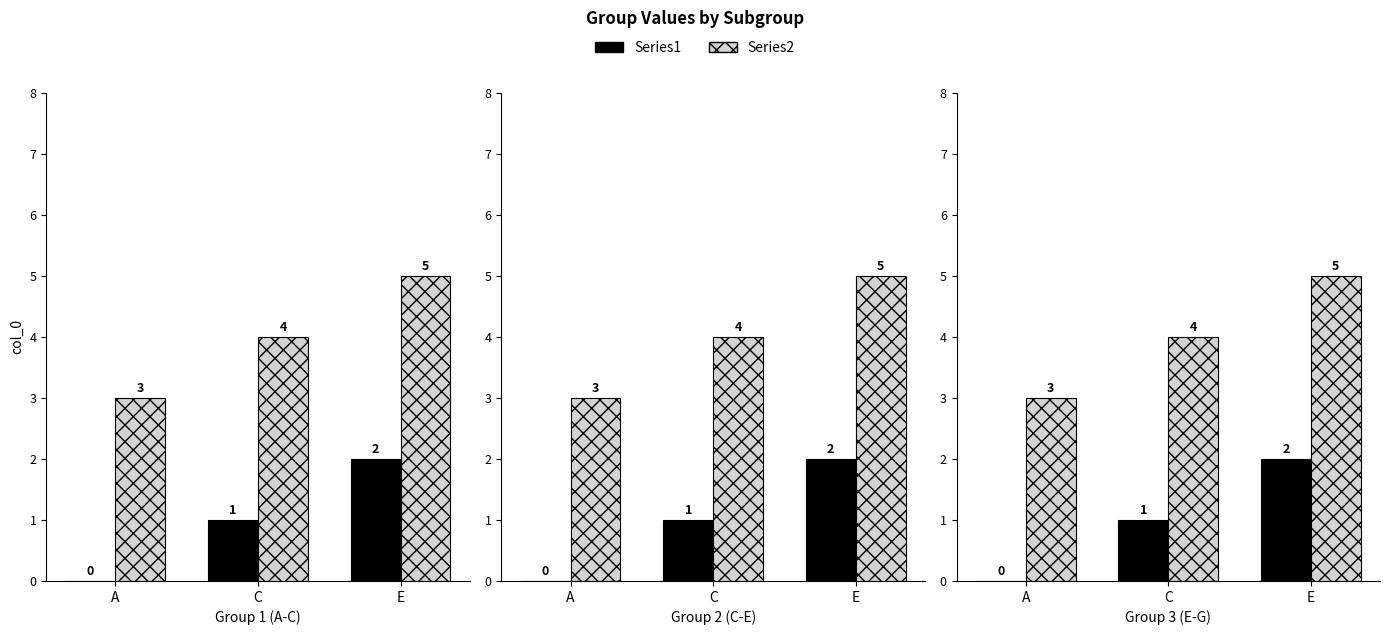

Reading right to left, list all the values displayed in this chart.

Series1: E=2	C=1	A=0
Series2: E=5	C=4	A=3